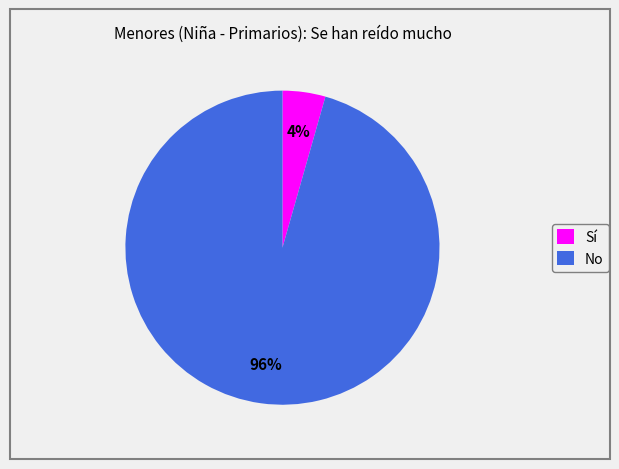

Rank the categories by value from highest to lowest.

No, Sí